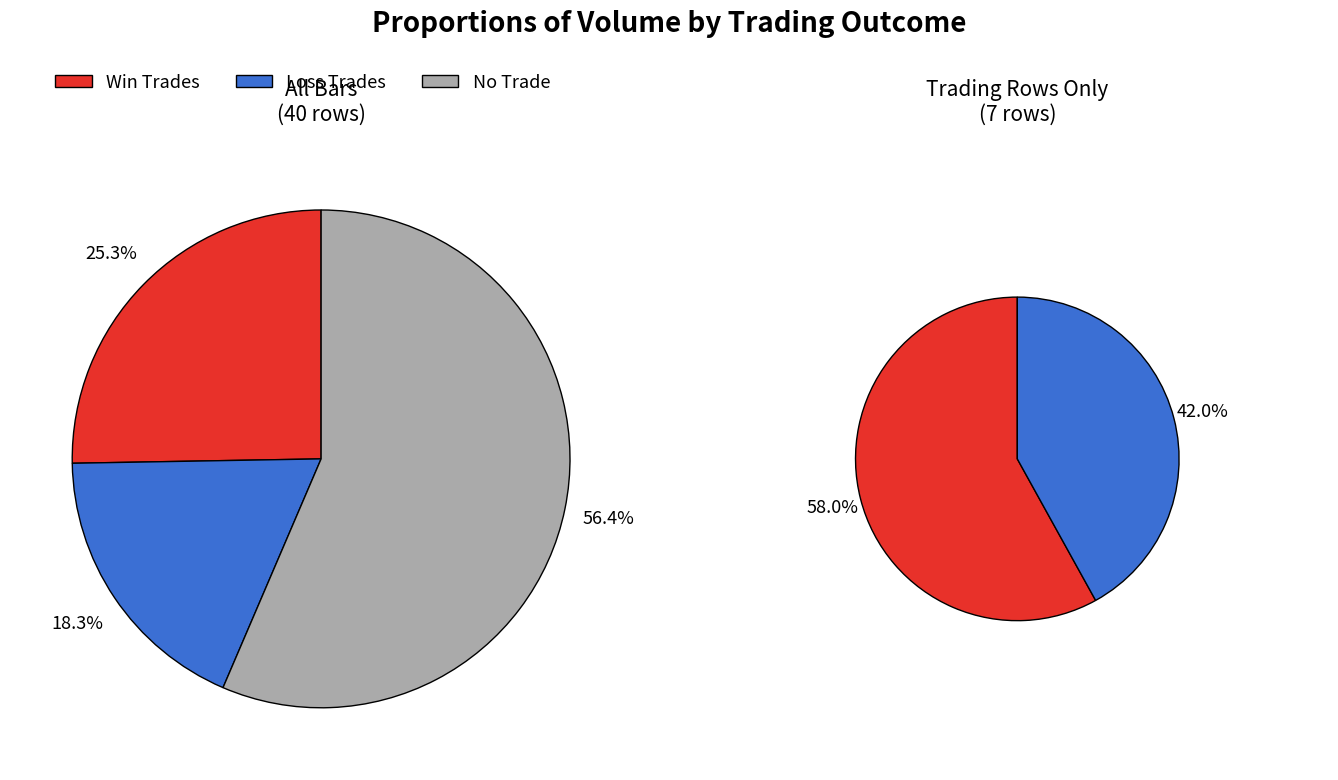

Which series changed the most between 0 and 33?

Win